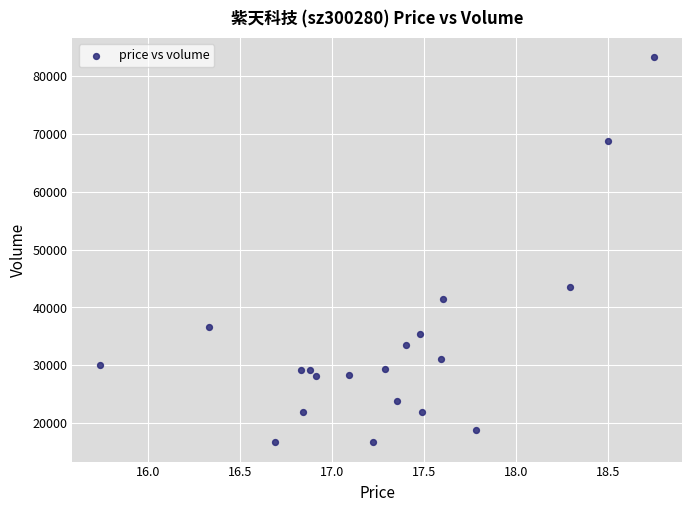

What Y value in the scatter plot is closest to 49974?

43502